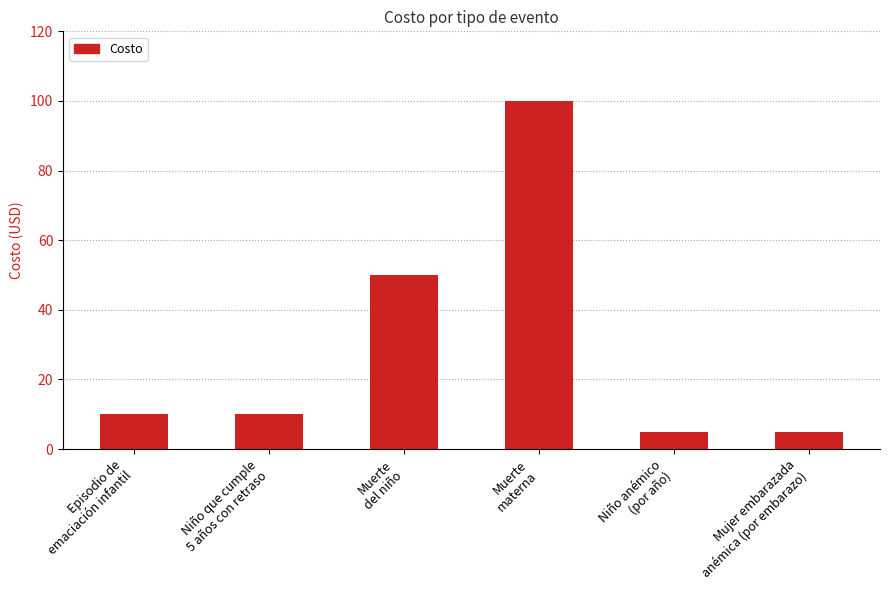

What is the maximum value shown in the chart?

100